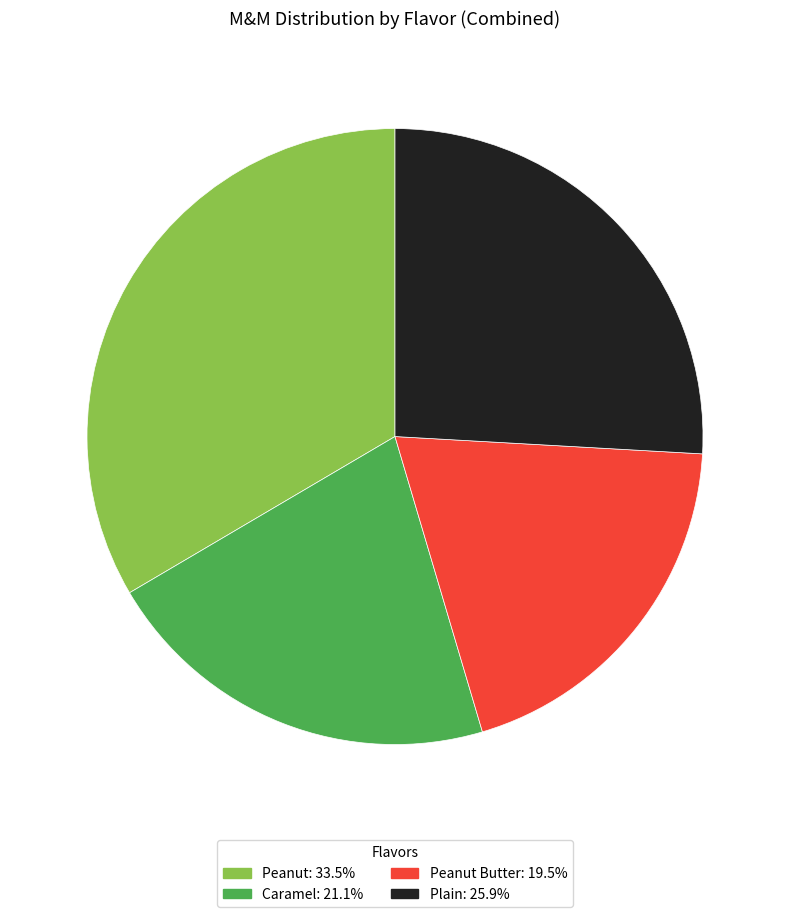

Is there a majority slice in this chart?

No